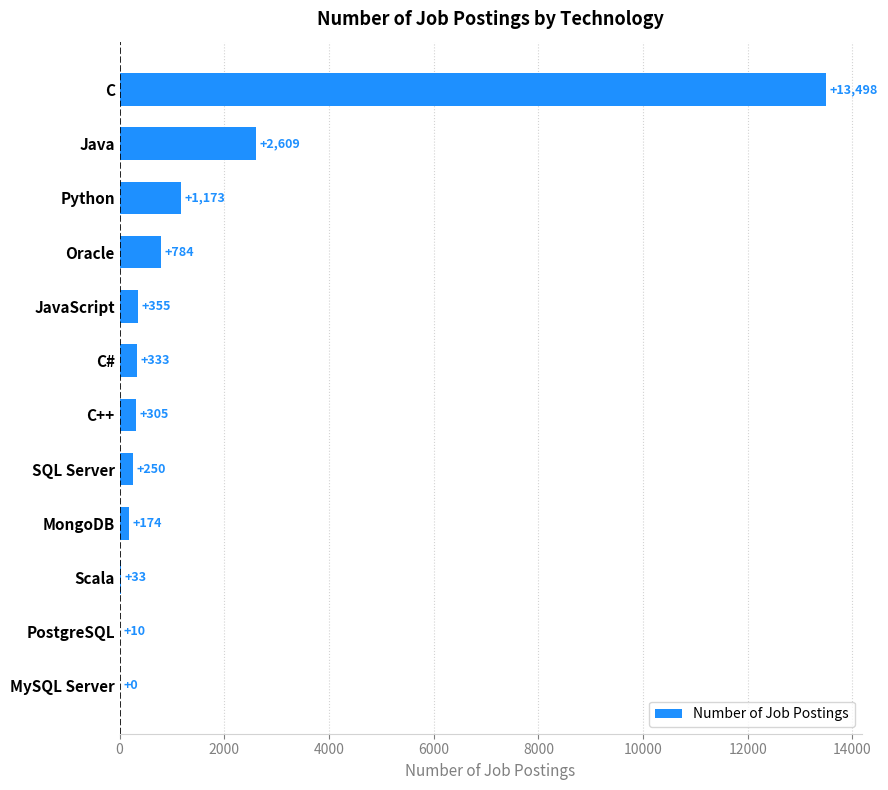

Is it true that the value at Java is 636?

False